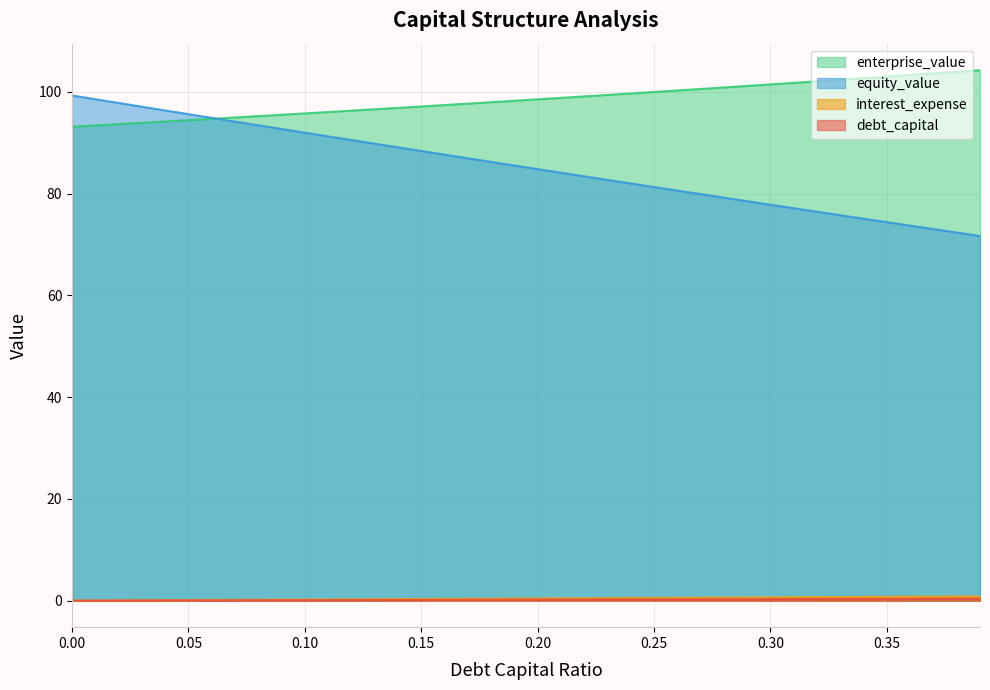

What is the label of the 39th point from the right?

0.01